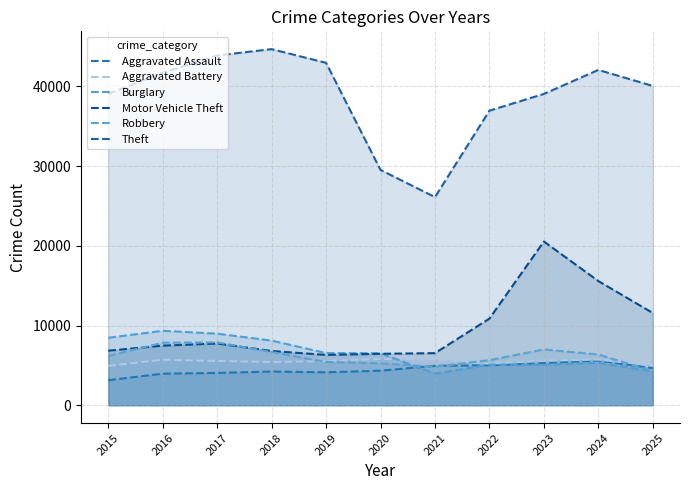

True or false: Theft and Burglary cross at least once.

False